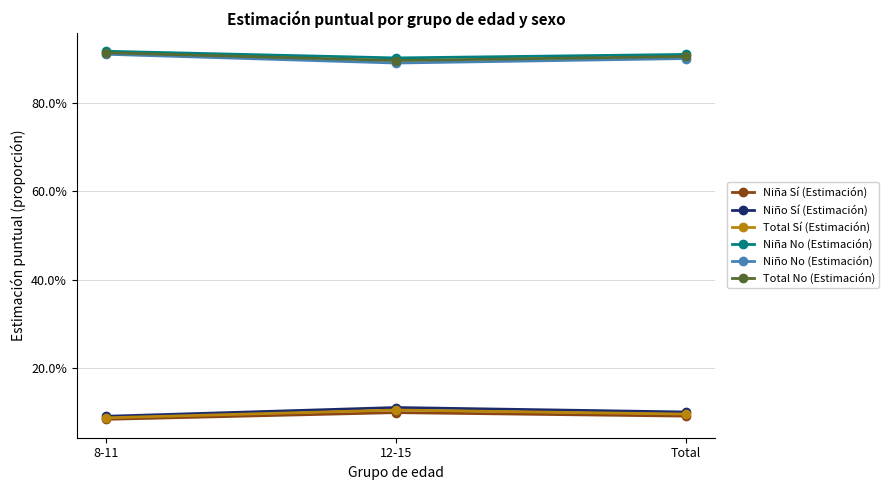

The value of Niño No (Estimación) at 12-15 is 0.9. True or false?

True